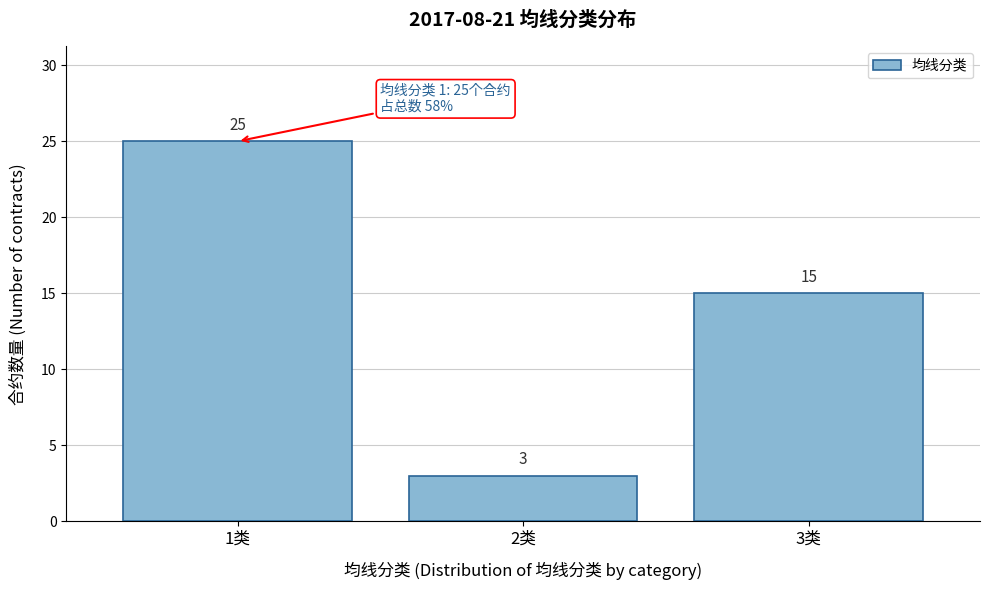

Reading left to right, list all the values displayed in this chart.

1类=25	2类=3	3类=15